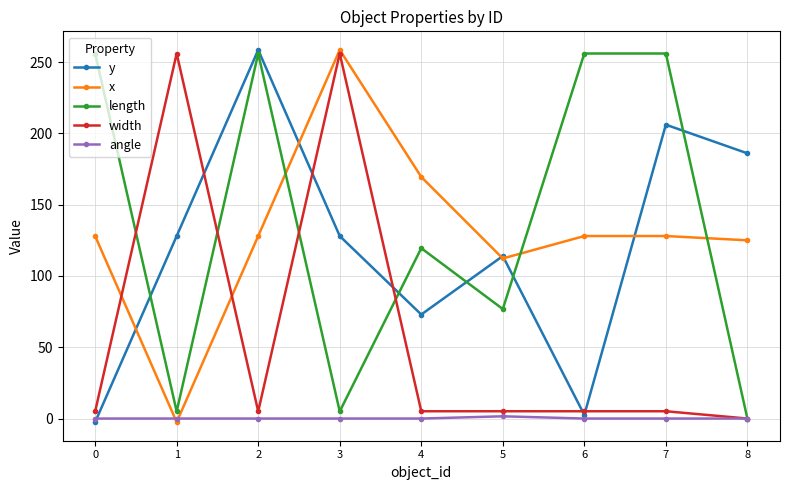

Is the value of x at 2 greater than the value of y at 2?

No